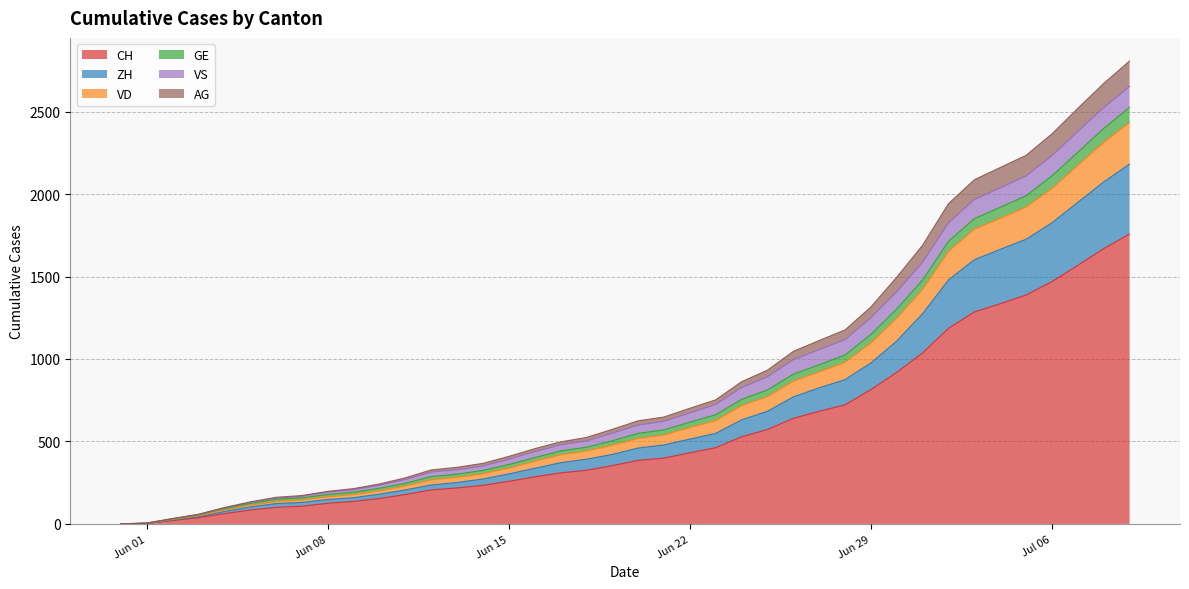

True or false: CH and VD intersect in this chart.

False